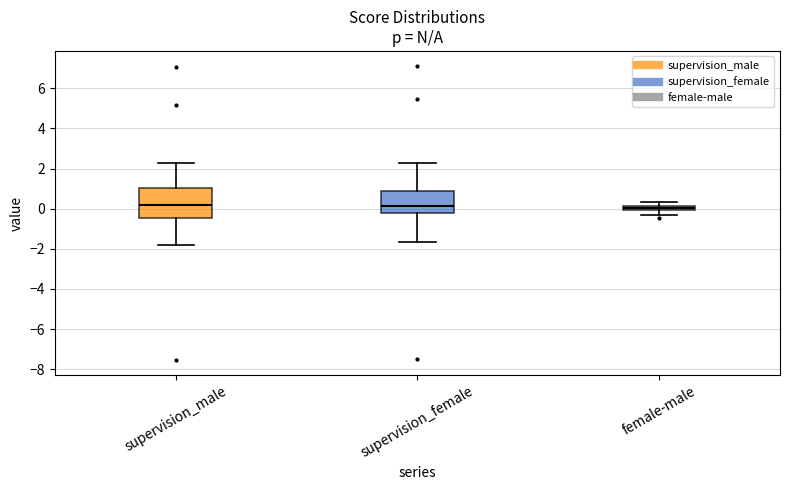

Where is the upper edge of the box for supervision_male on the y-axis? The values are not printed on the chart, so give them approximately, as read against the axis.

1.0